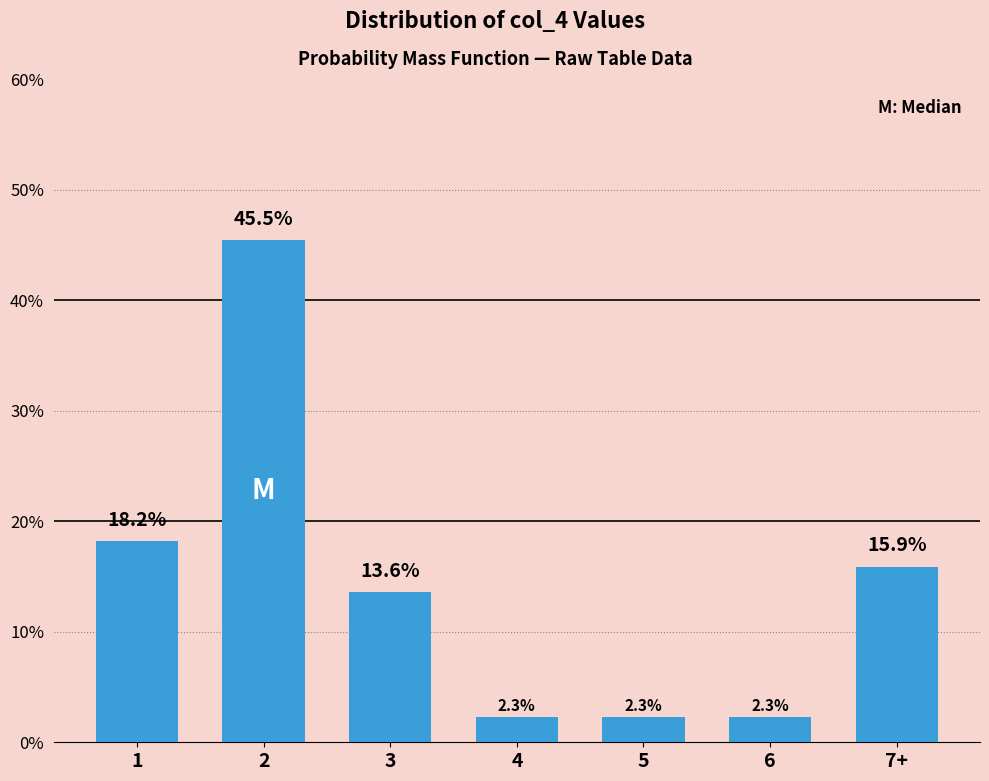

Where is the data nearest to the value 23?

1